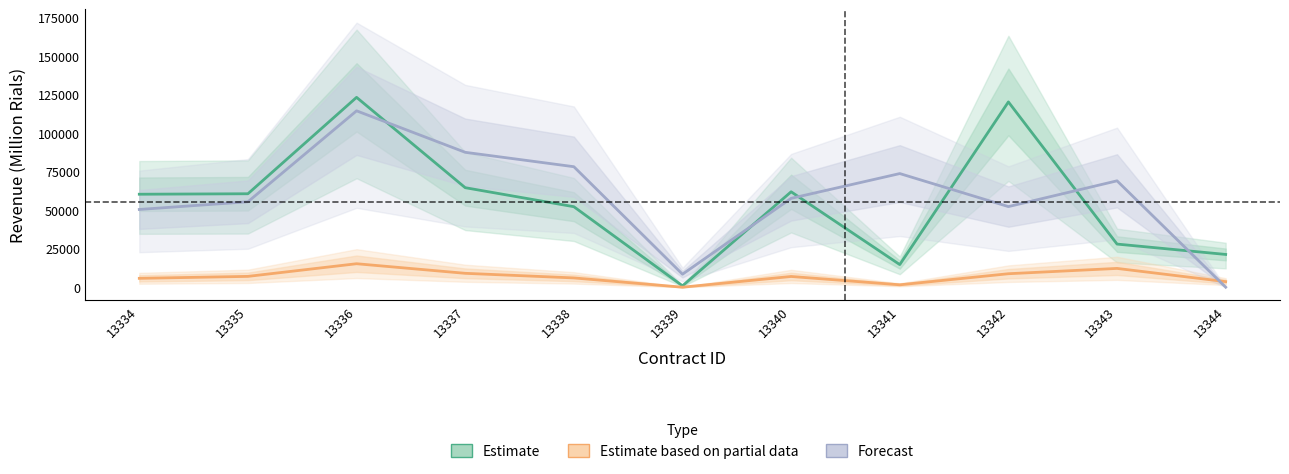

True or false: Estimate and Estimate based on partial data cross at least once.

False